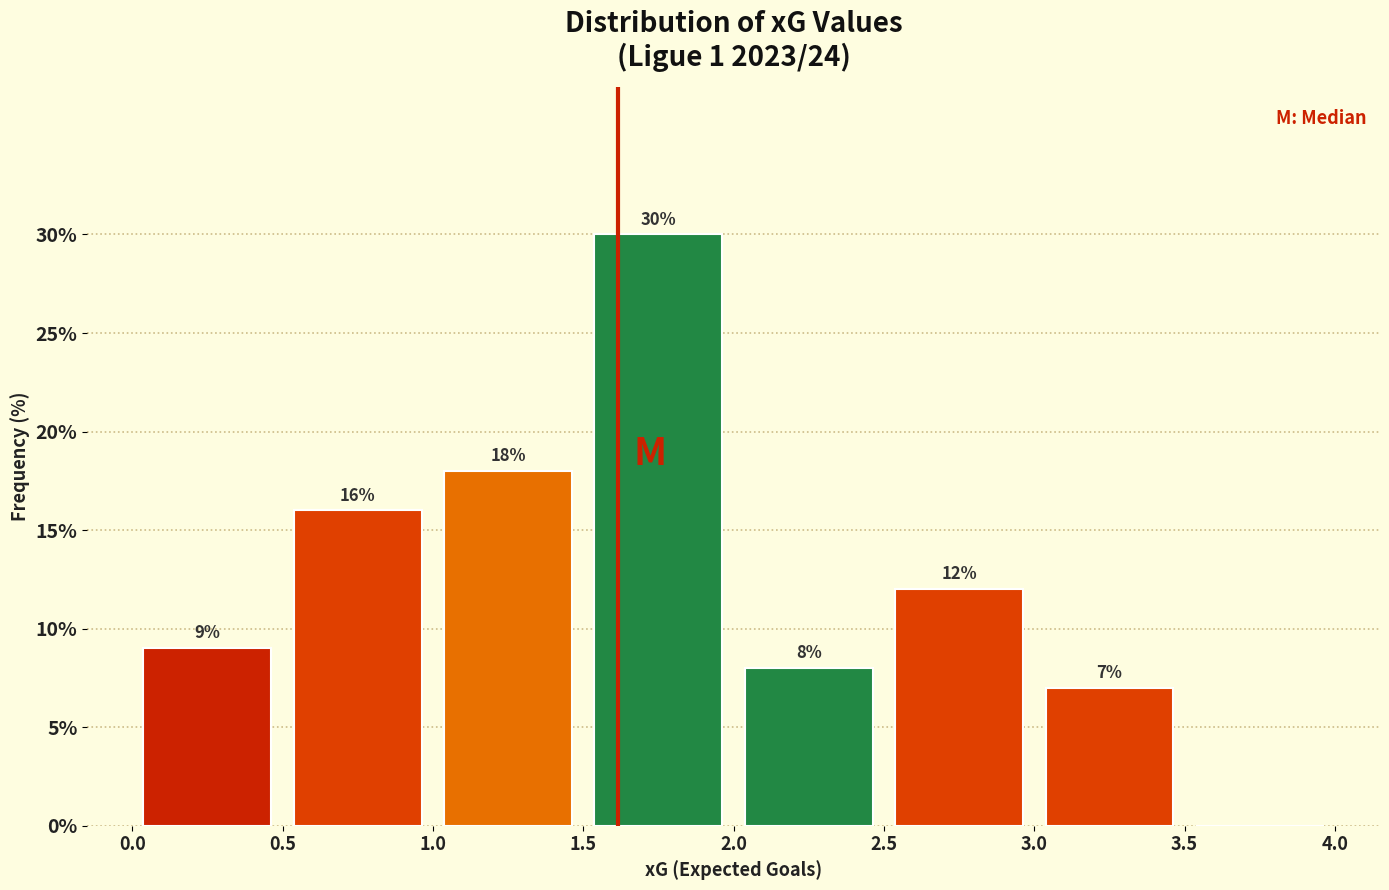

Which range on the x-axis has the tallest bar?

1.5 to 2.0